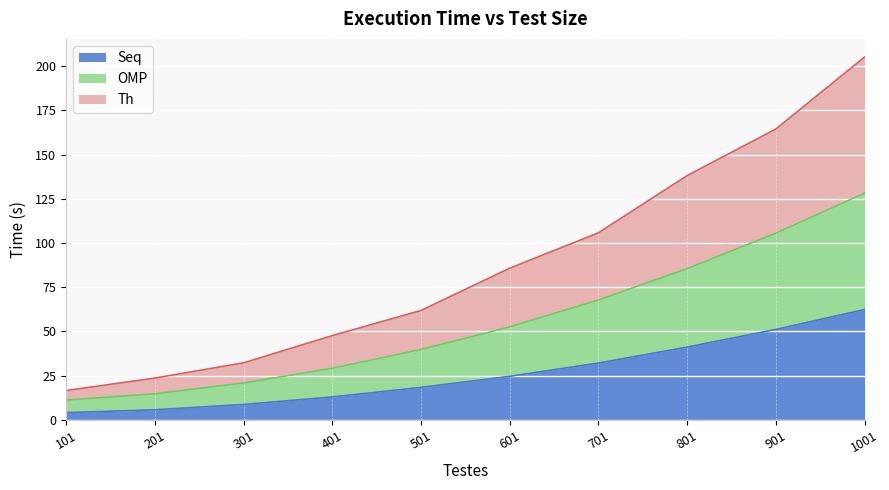

Reading left to right, list all the values displayed in this chart.

Seq: 101=4.0	201=5.6	301=8.6	401=12.9	501=18.3	601=24.5	701=32.1	801=41.1	901=51.1	1001=62.4
OMP: 101=11.1	201=14.6	301=20.8	401=29.1	501=39.7	601=52.5	701=67.7	801=85.5	901=105.5	1001=128.2
Th: 101=16.5	201=23.5	301=32.2	401=47.6	501=61.8	601=85.7	701=105.7	801=138.1	901=164.5	1001=205.2